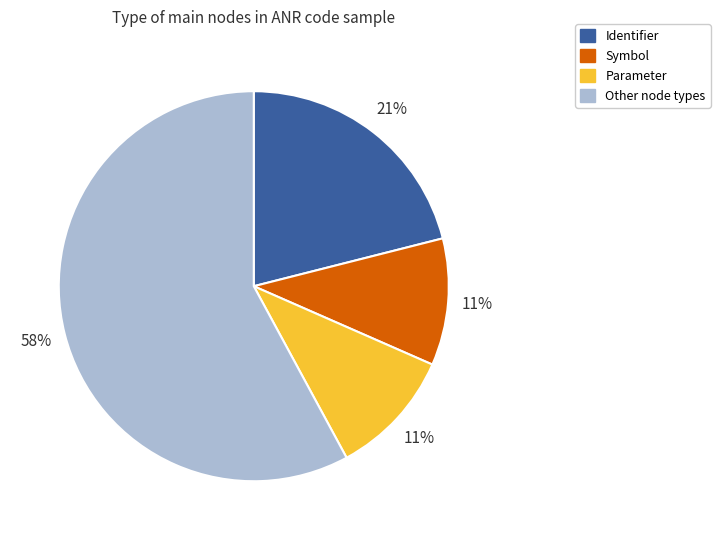

Which slice is the largest?

Other node types